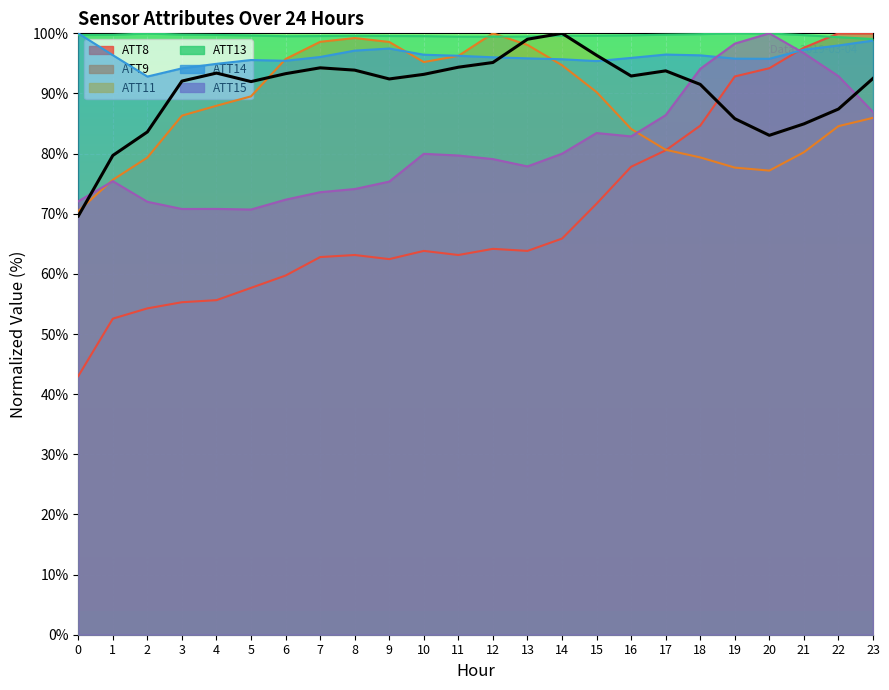

What is the value of the ATT13 point at the 22nd from the left?

99.7